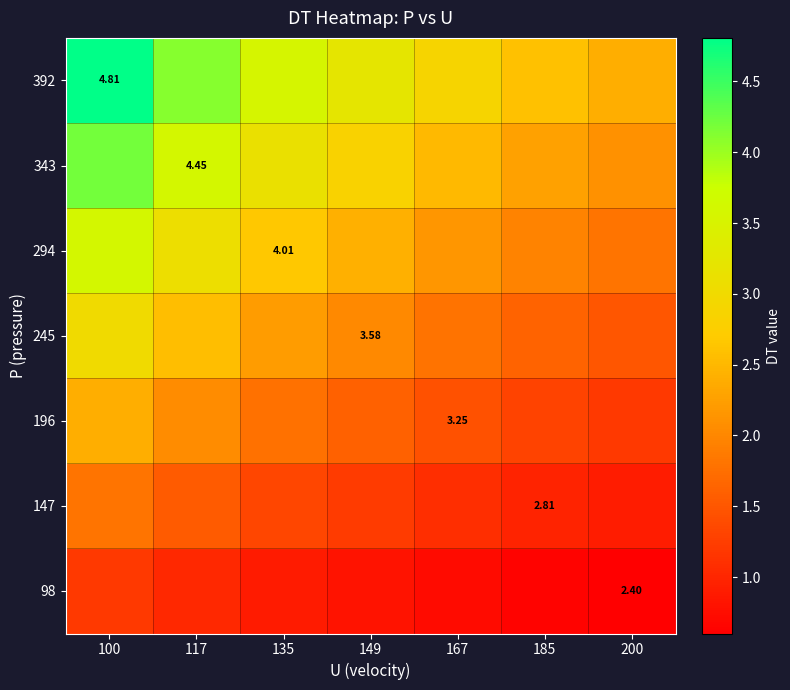

At which category is the sum across all series the highest?

100